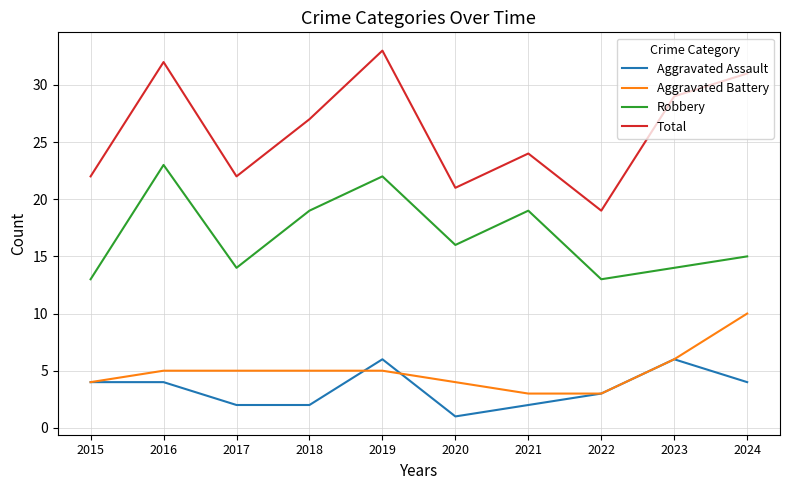

What is the total value across all series at 2024?

60